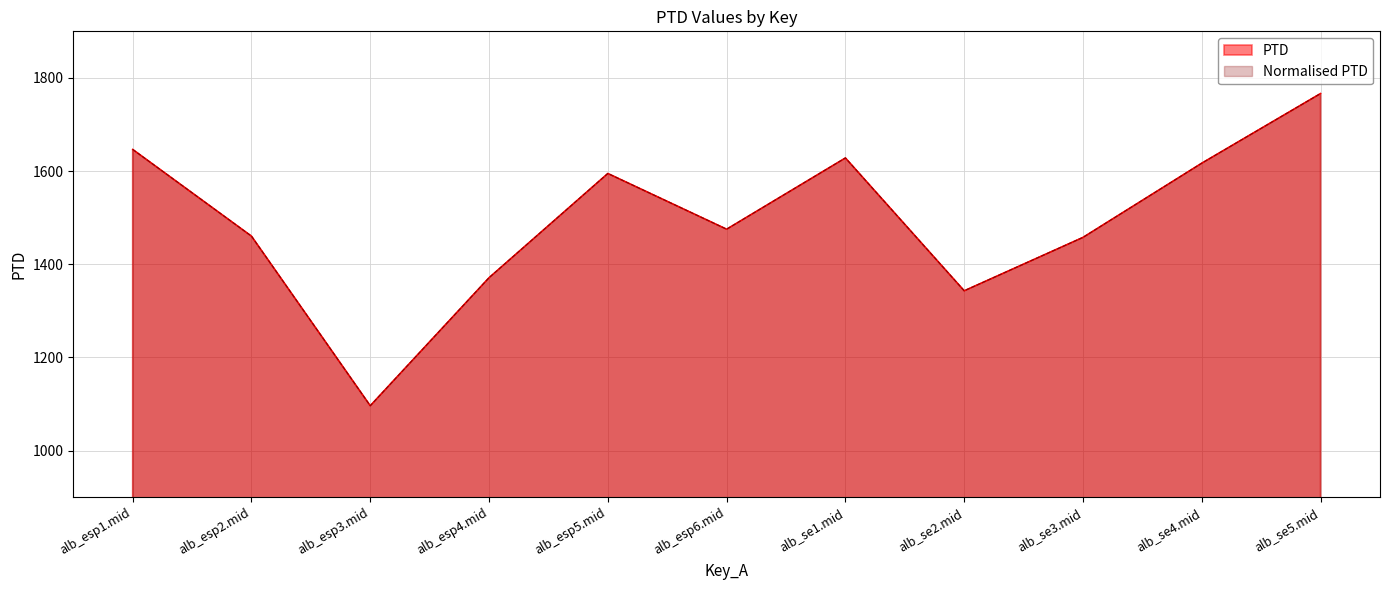

What is the smallest value displayed?

1096.2